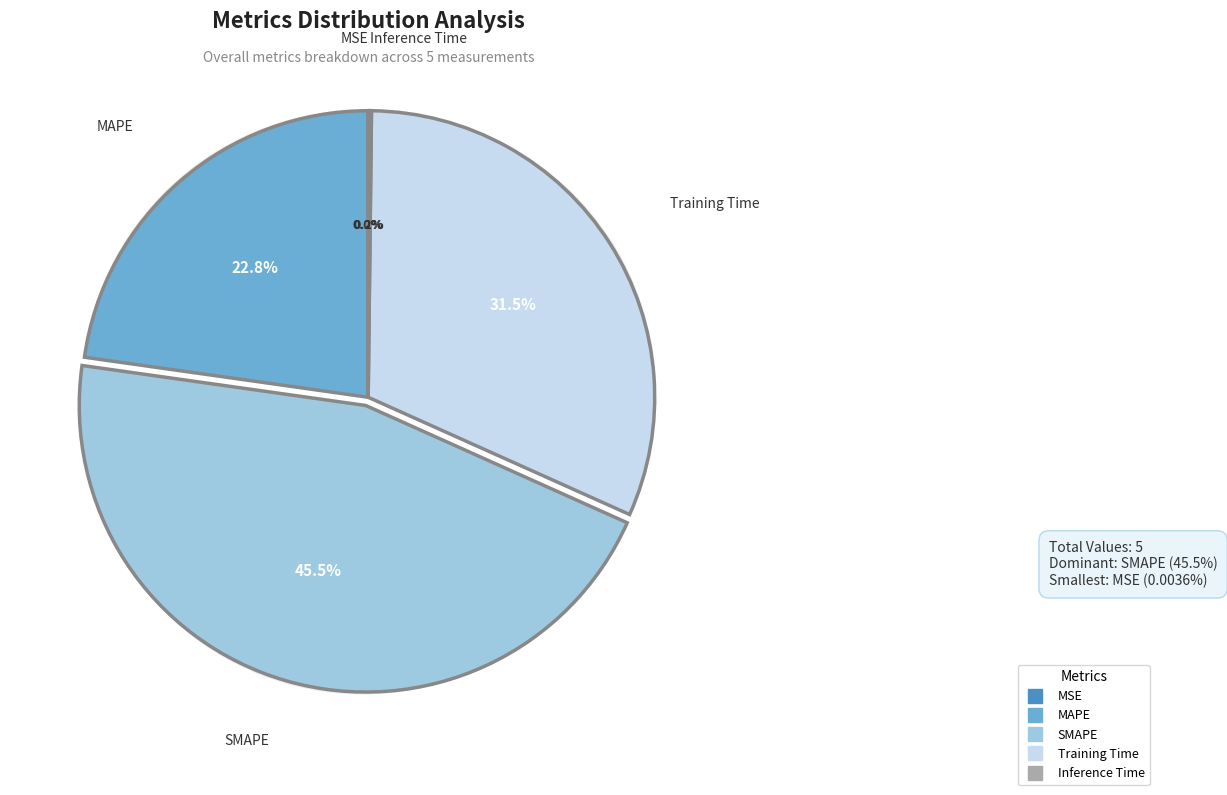

To the nearest percent, what is the average slice percentage?

20%